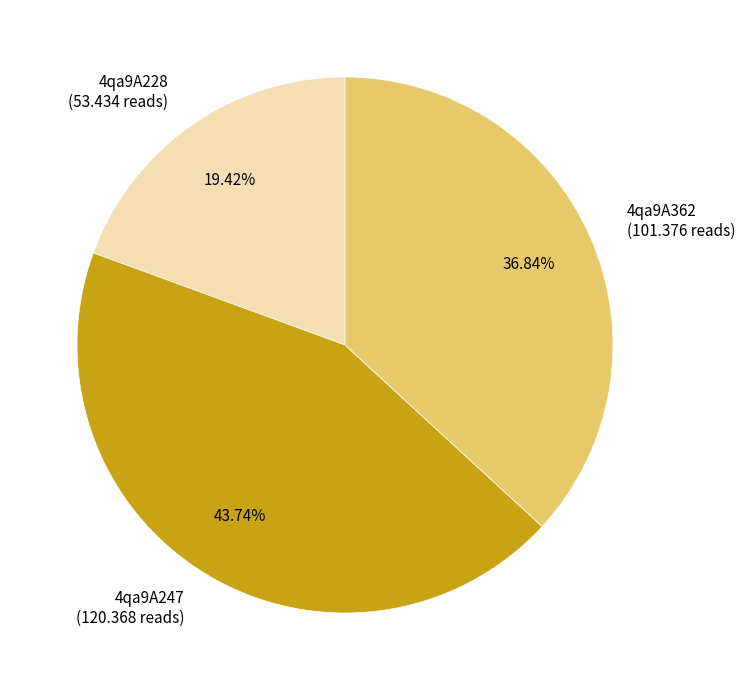

To the nearest percent, what is the difference between the 4qa9A362 and 4qa9A247 slice percentages?

7%